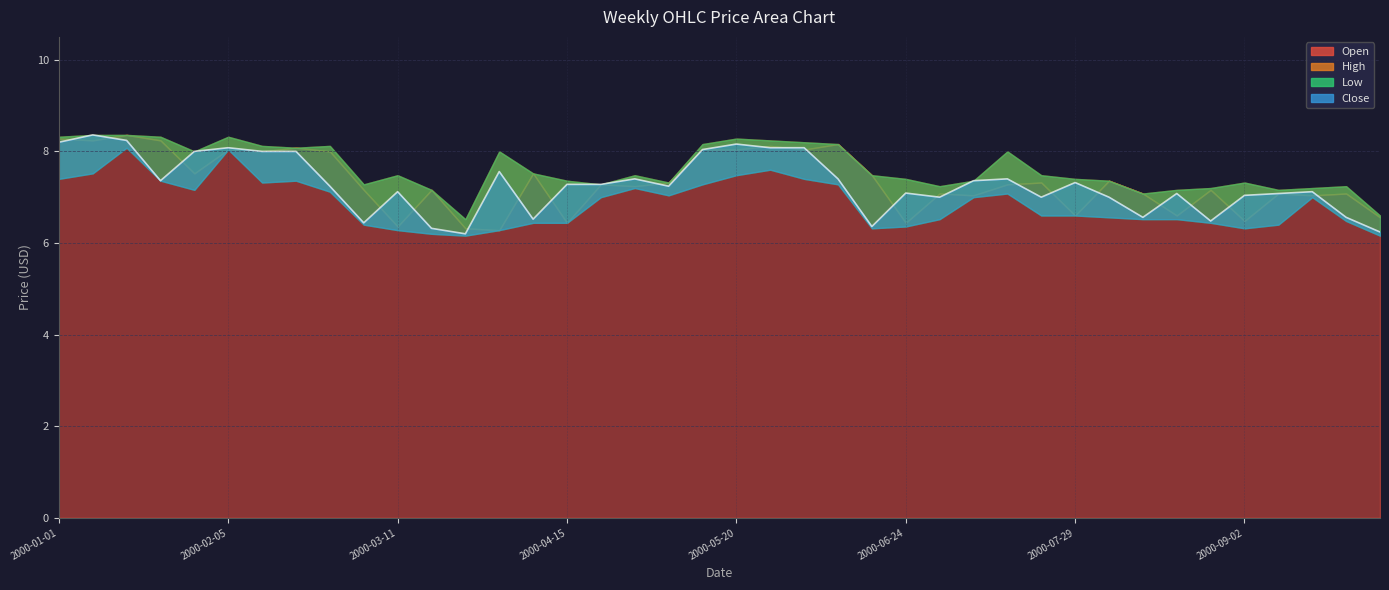

How many values in the Close series exceed 7?

28